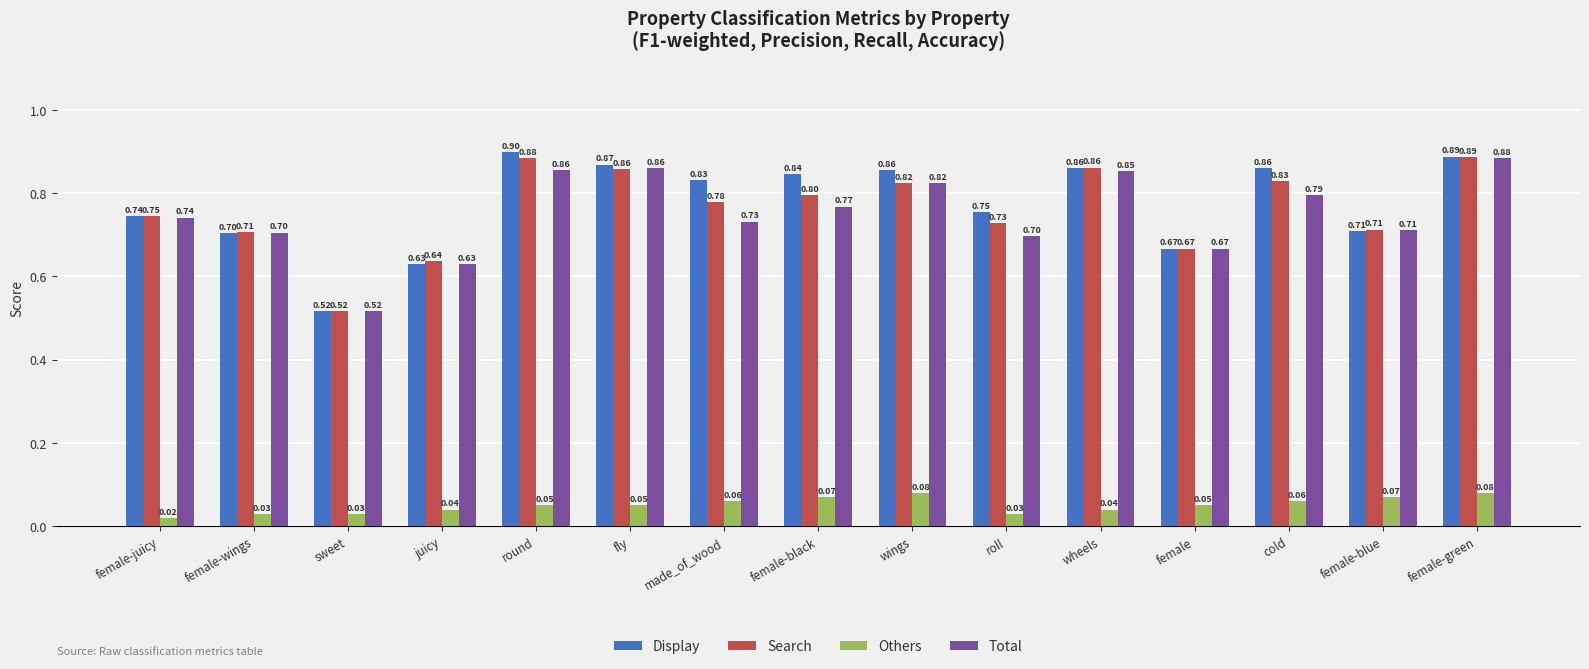

Is it true that Total equals 0.7 at female-blue?

True